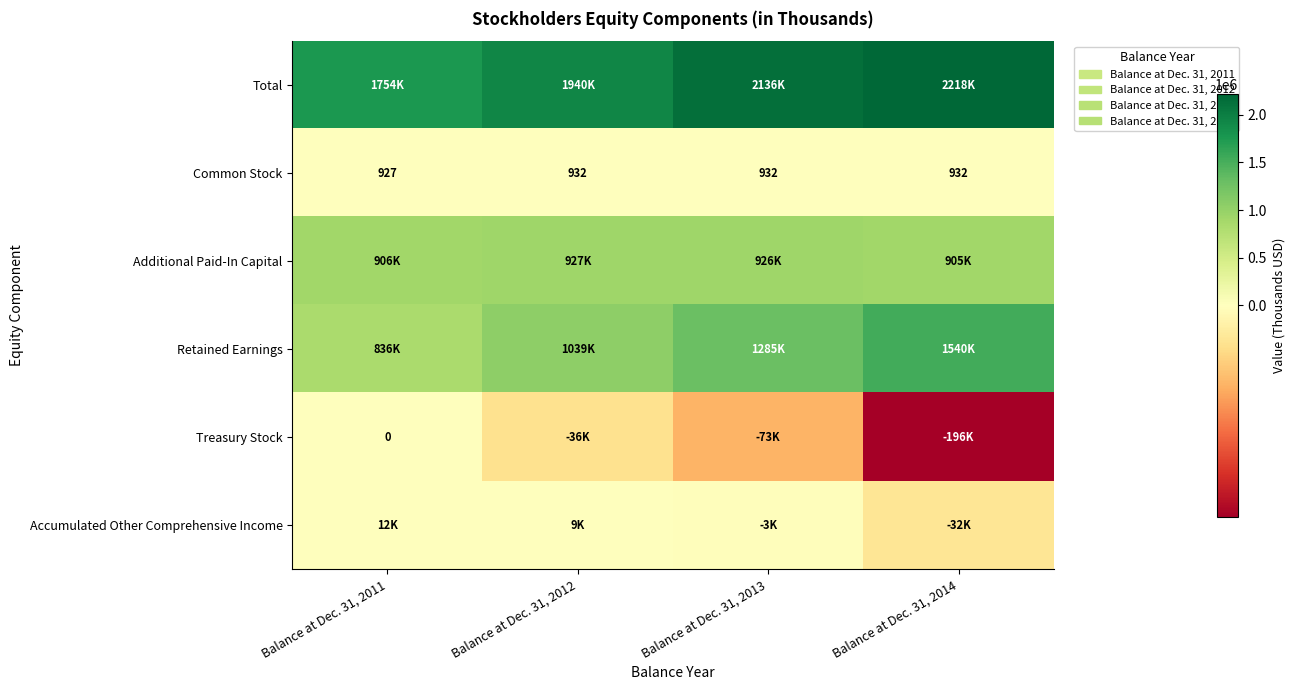

What is the spread (max minus min) of values at Balance at Dec. 31, 2013?

2209137